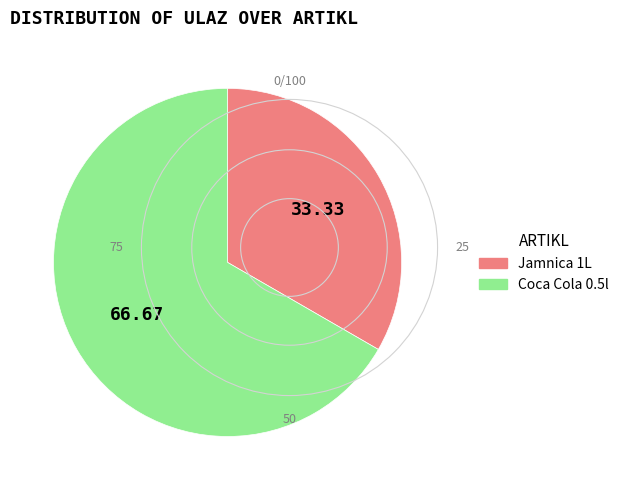

The Coca Cola 0.5l slice represents 67% of the pie. True or false?

True